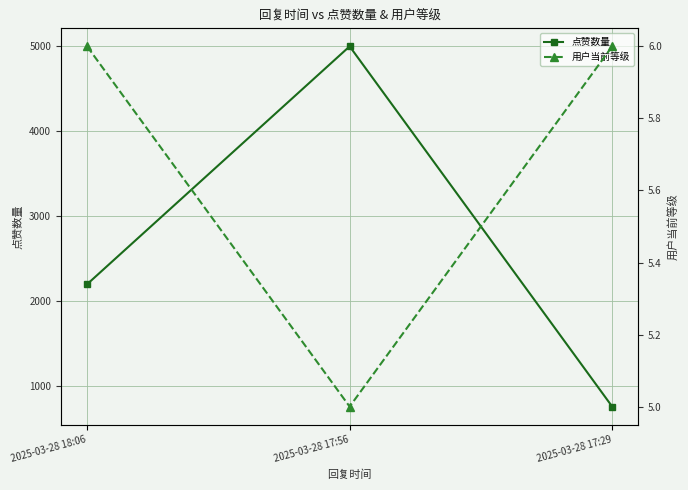

The 点赞数量 series shows 2193 at 2025-03-28 18:06. True or false?

True